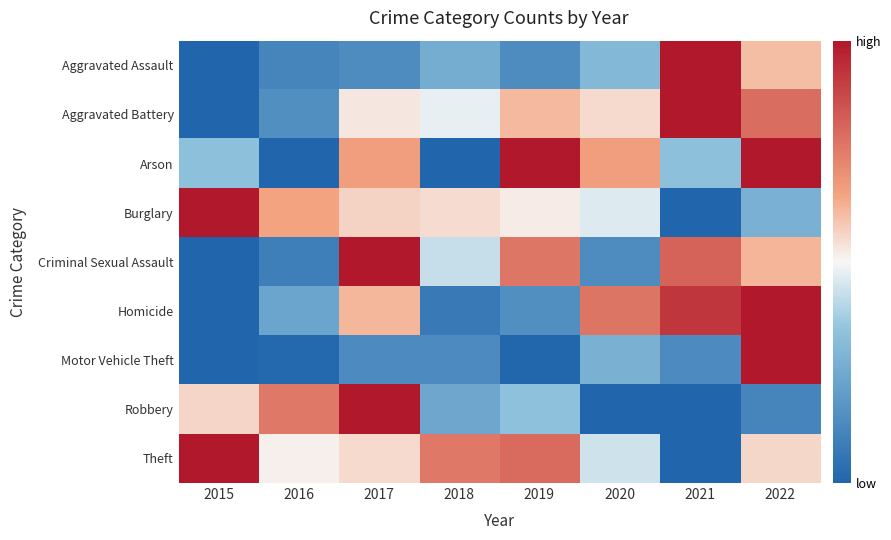

Reading right to left, what are all the values shown in this chart?

Aggravated Assault: 2022=0.6	2021=1.0	2020=0.3	2019=0.1	2018=0.3	2017=0.1	2016=0.1	2015=0.0
Aggravated Battery: 2022=0.8	2021=1.0	2020=0.6	2019=0.6	2018=0.5	2017=0.5	2016=0.2	2015=0.0
Arson: 2022=1.0	2021=0.3	2020=0.7	2019=1.0	2018=0.0	2017=0.7	2016=0.0	2015=0.3
Burglary: 2022=0.3	2021=0.0	2020=0.5	2019=0.5	2018=0.6	2017=0.6	2016=0.7	2015=1.0
Criminal Sexual Assault: 2022=0.6	2021=0.8	2020=0.1	2019=0.8	2018=0.4	2017=1.0	2016=0.1	2015=0.0
Homicide: 2022=1.0	2021=0.9	2020=0.8	2019=0.2	2018=0.1	2017=0.6	2016=0.2	2015=0.0
Motor Vehicle Theft: 2022=1.0	2021=0.1	2020=0.3	2019=0.0	2018=0.1	2017=0.1	2016=0.0	2015=0.0
Robbery: 2022=0.1	2021=0.0	2020=0.0	2019=0.3	2018=0.2	2017=1.0	2016=0.8	2015=0.6
Theft: 2022=0.6	2021=0.0	2020=0.4	2019=0.8	2018=0.8	2017=0.6	2016=0.5	2015=1.0